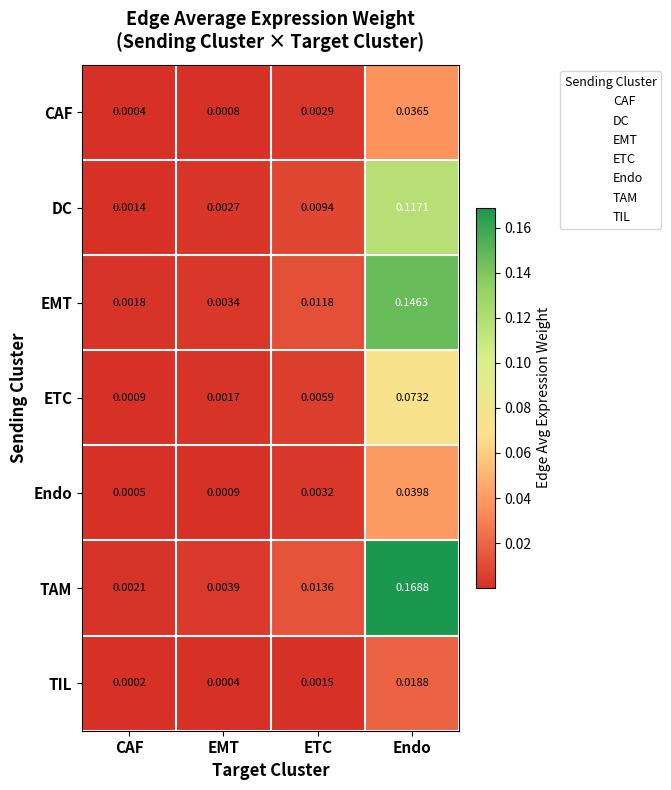

Which category has the highest value across all series?

Endo